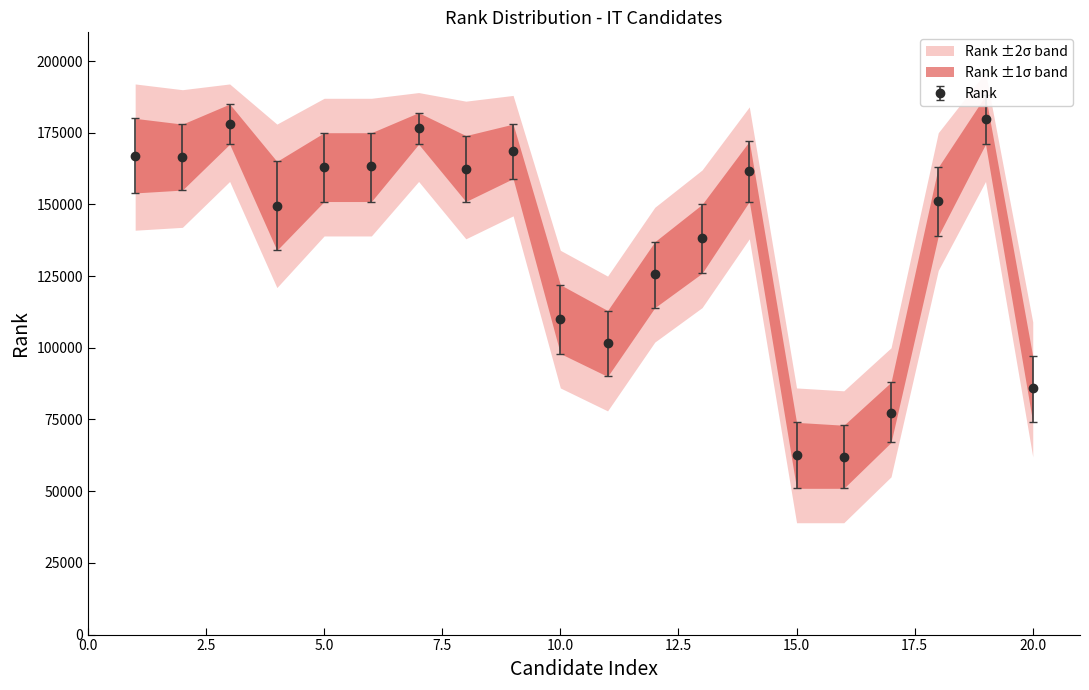

What is the value of the 13th point from the left?

138137